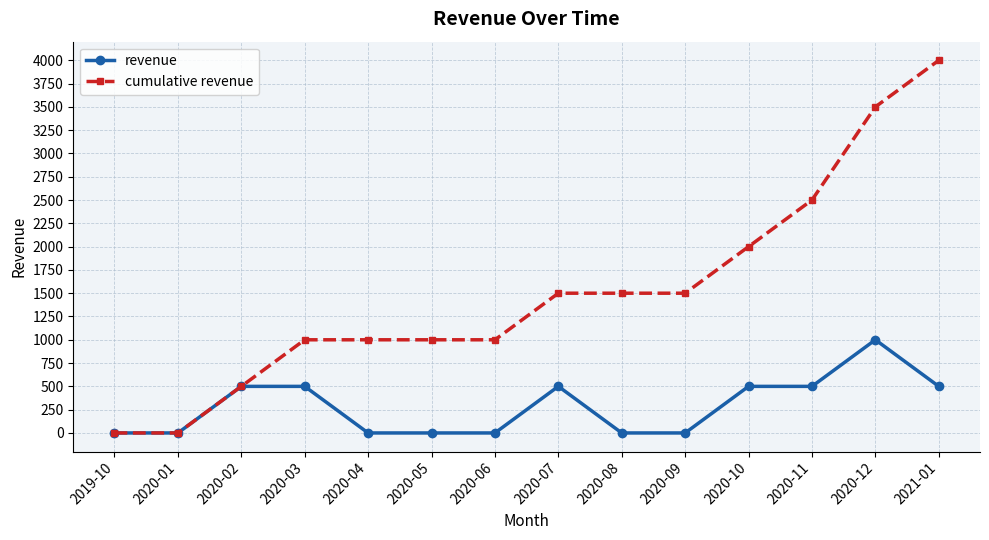

What is the sum of the revenue values at 2020-10 and 2020-01?

500